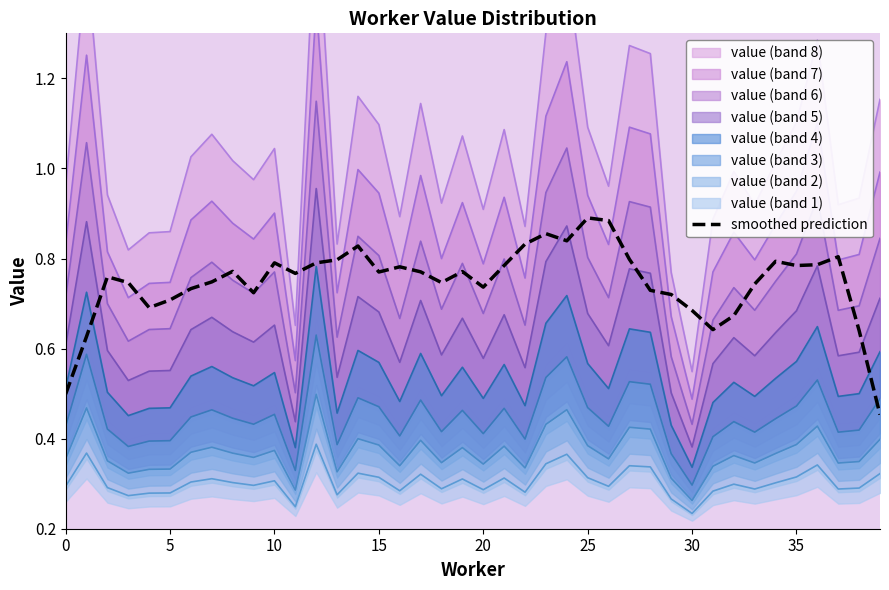

What is the minimum value shown in the chart?

0.5